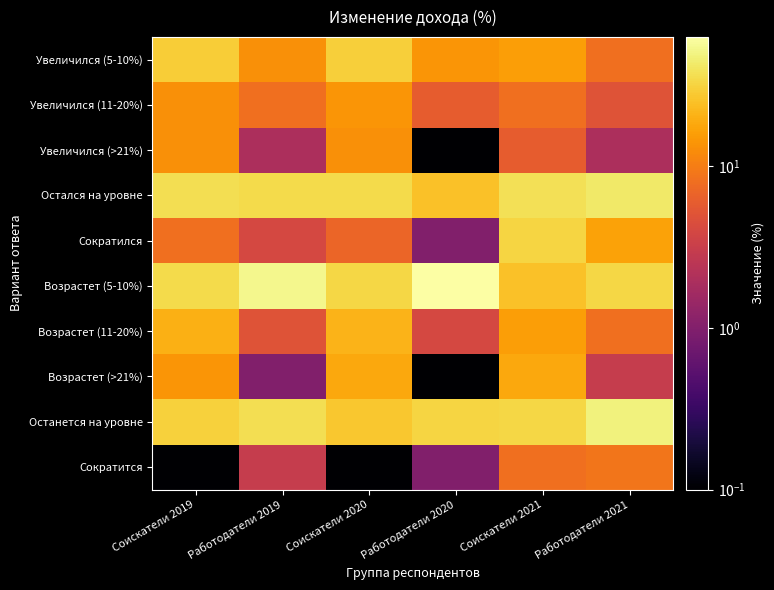

Count the number of categories in the chart.

6